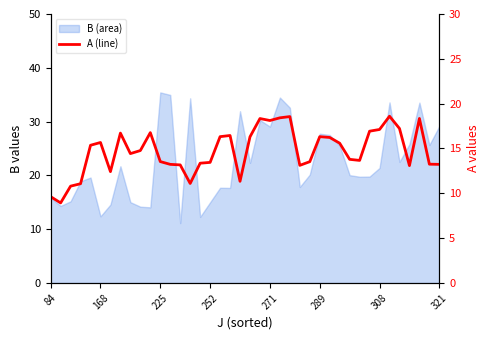

How many interior local valleys (lower than both neighbors) does the data have?

9